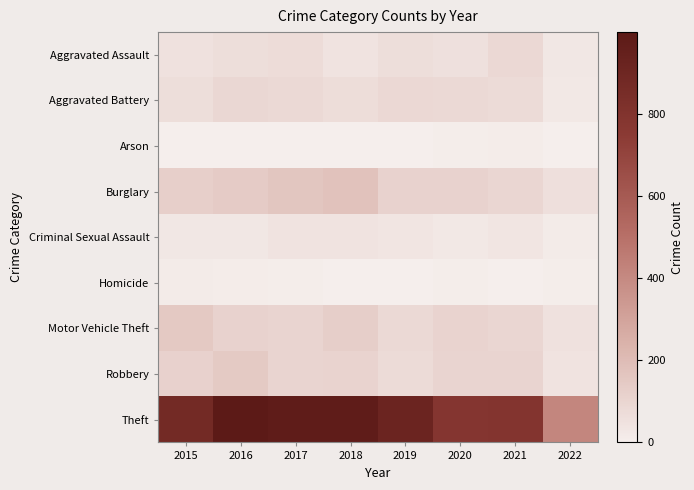

At how many categories does at least one series exceed 13?

8